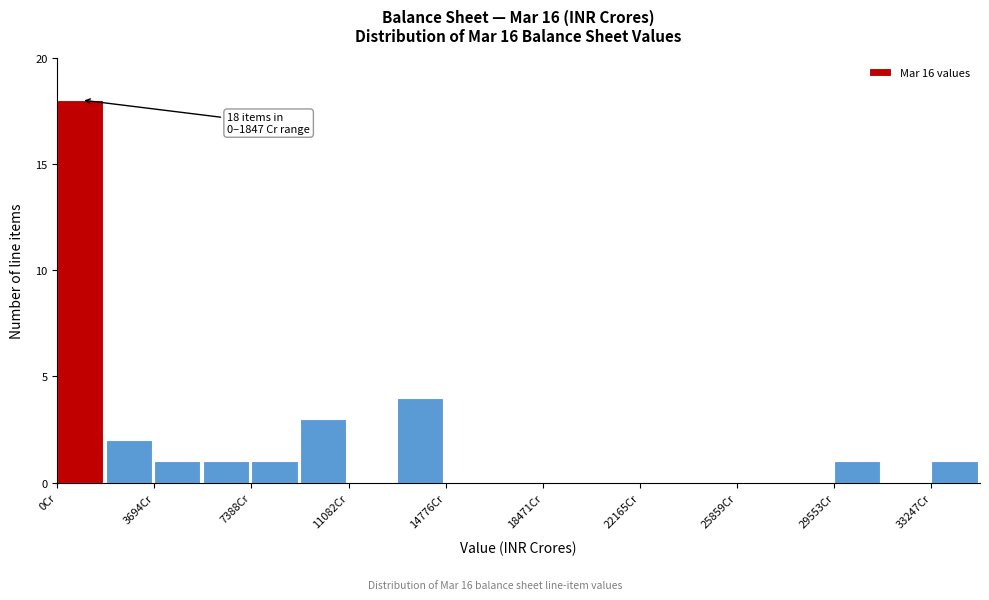

Read against the x-axis, roughly where is the centre of the tallest bar?

1000